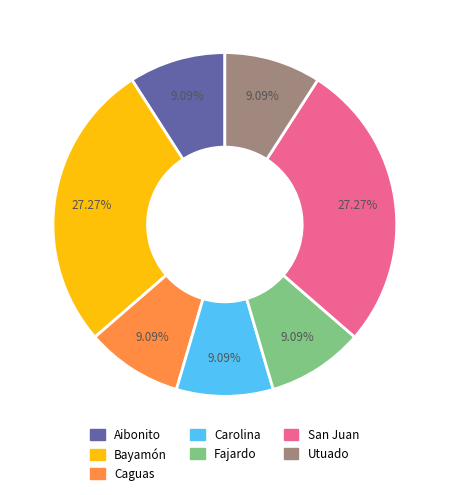

What is the ratio of the value at Utuado to the value at San Juan?

0.3